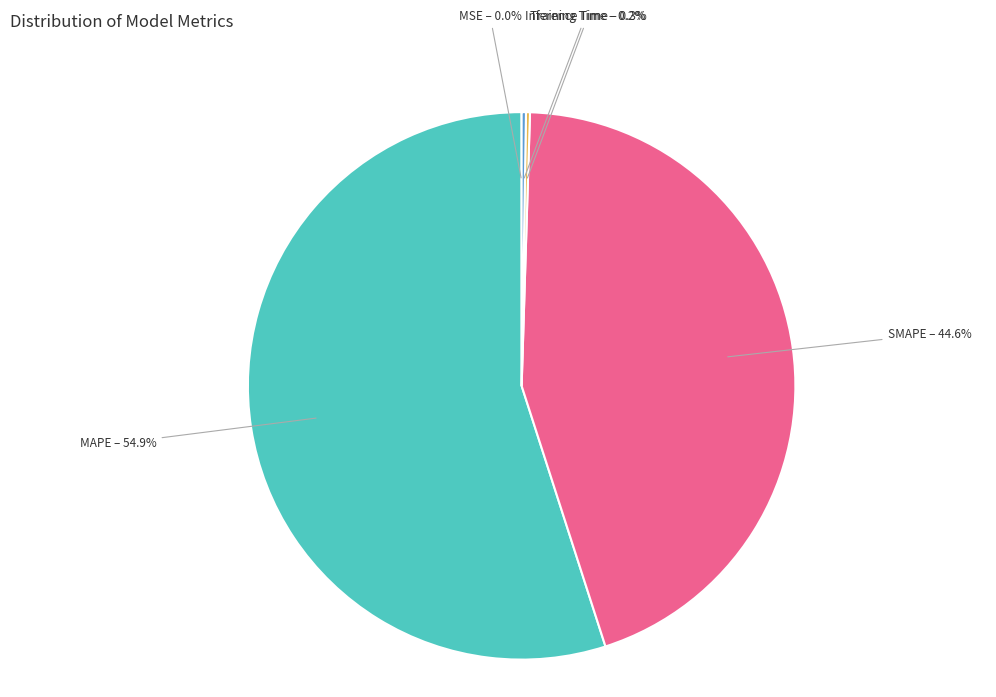

What is the majority slice?

MAPE